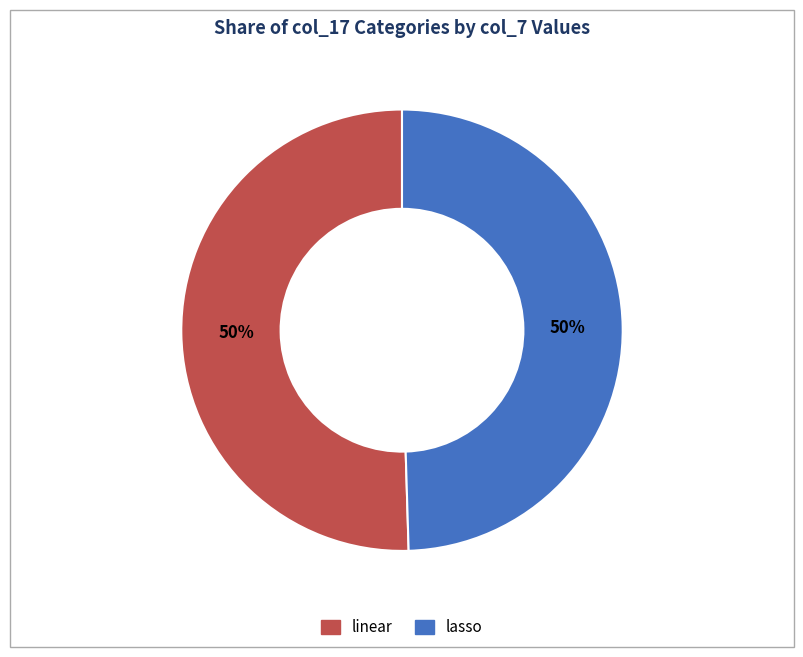

Count the number of slices in the pie.

2